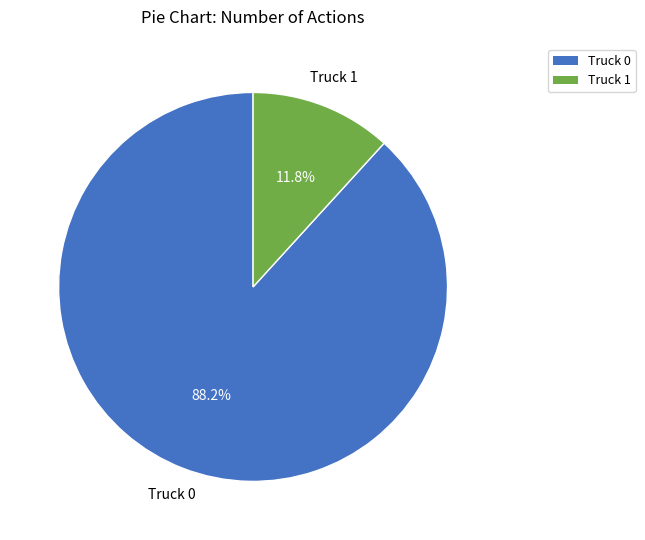

Which category has the smallest portion of the pie?

Truck 1